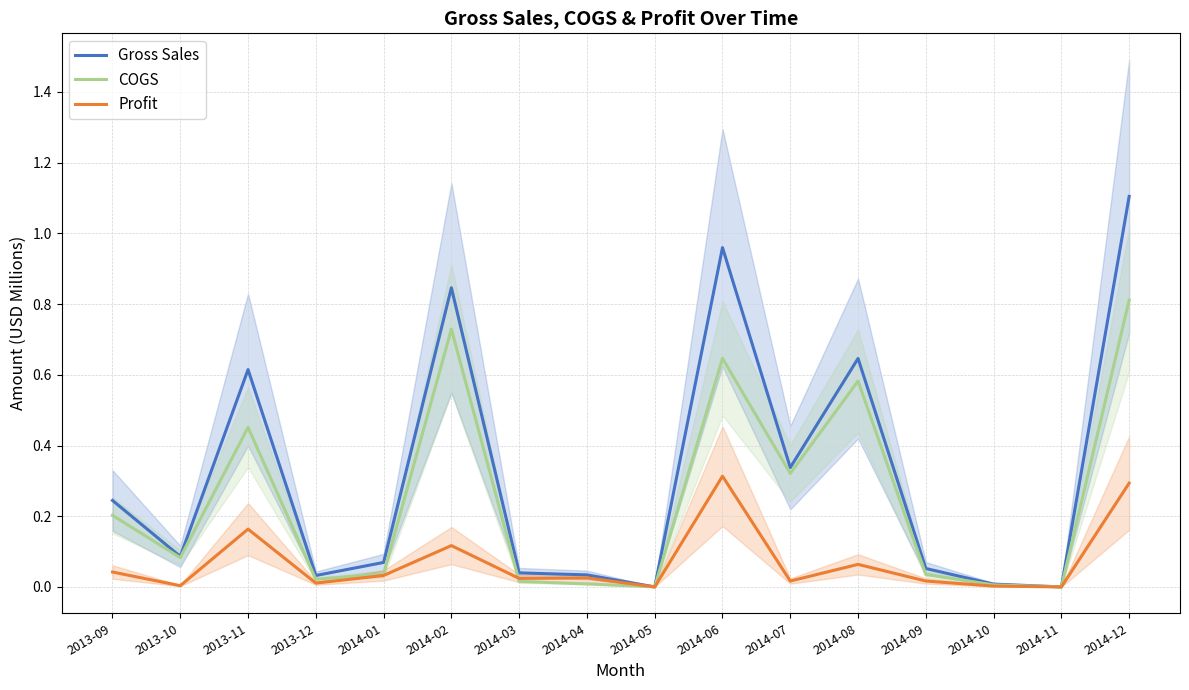

How many interior local peaks does the Gross Sales series have?

4